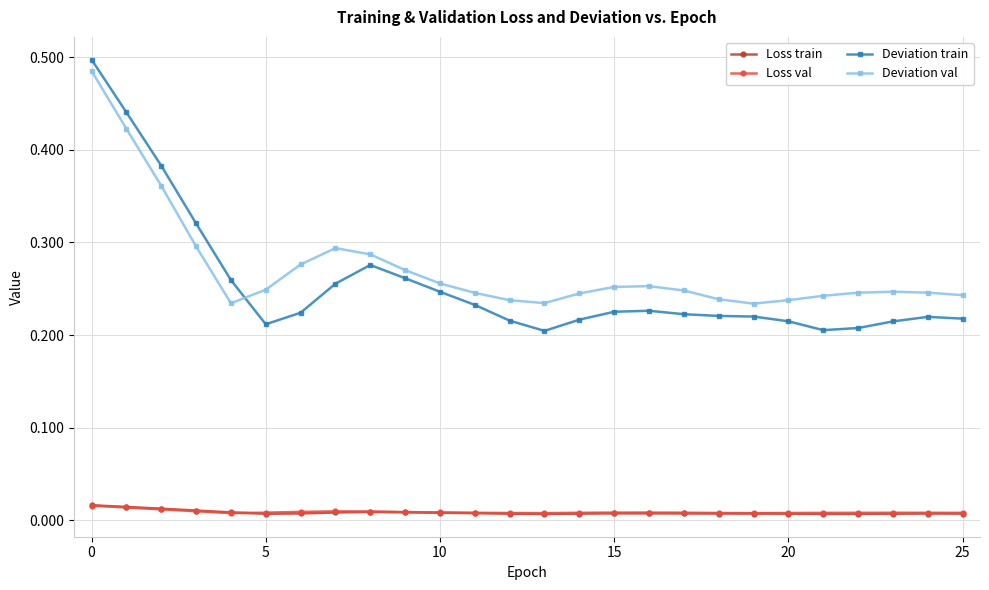

At how many categories does at least one series exceed 0?

26